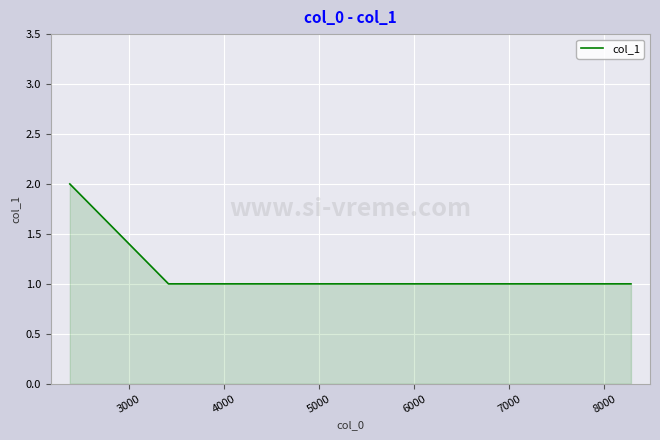

What is the difference between the maximum and minimum values?

1